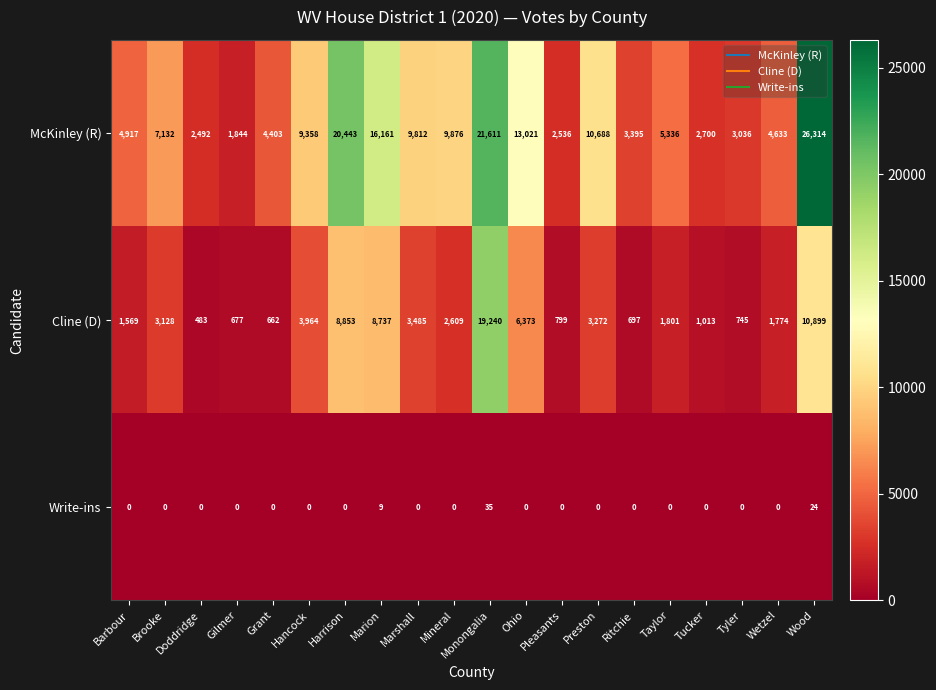

Which series has the largest total across all categories?

McKinley (R)